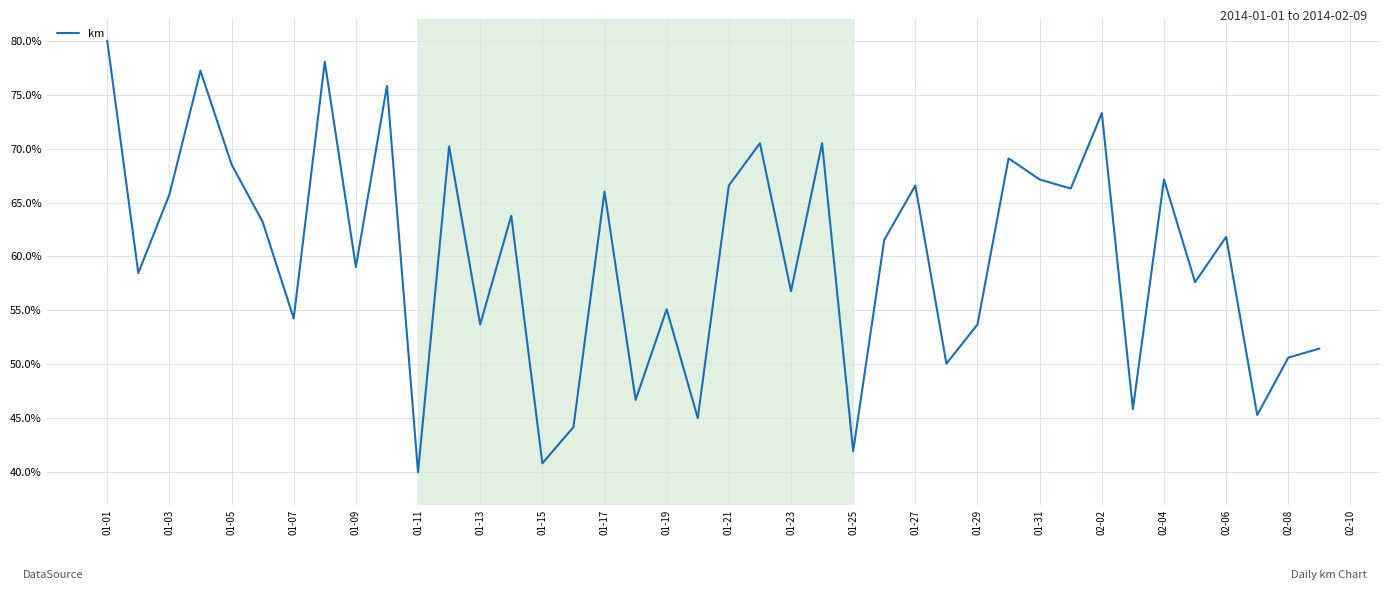

What is the smallest value displayed?

40.0